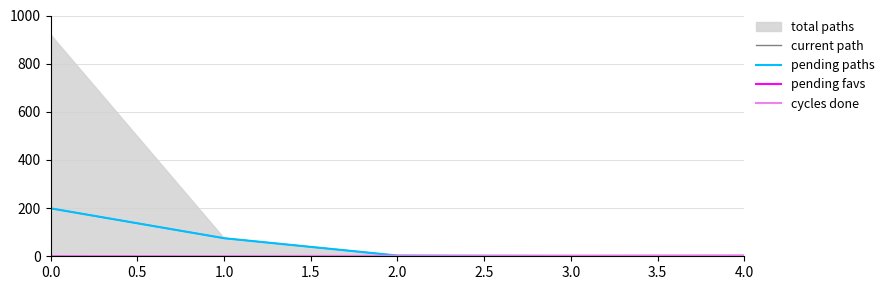

Is the value of pending paths at 2.0 greater than the value of current path at 0.0?

No